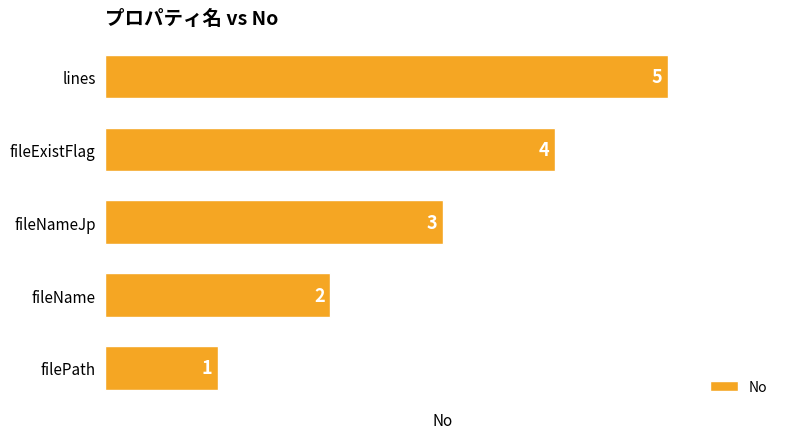

True or false: the data shows 1 at fileName.

False